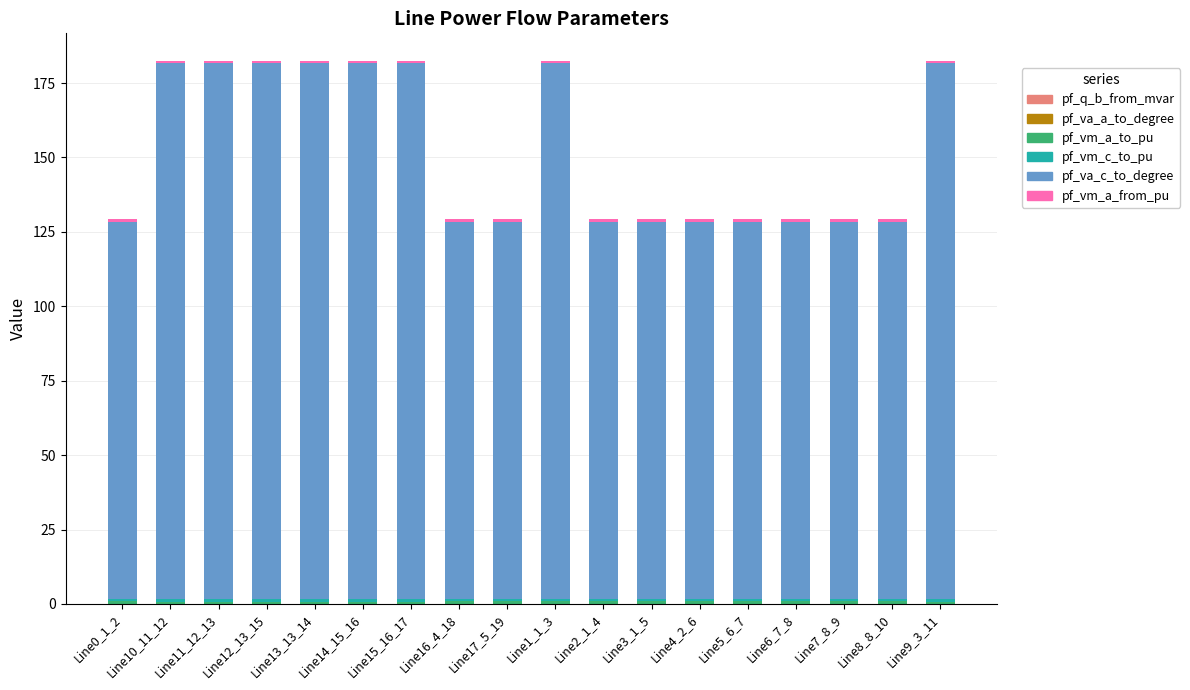

Are the bars horizontal?

No